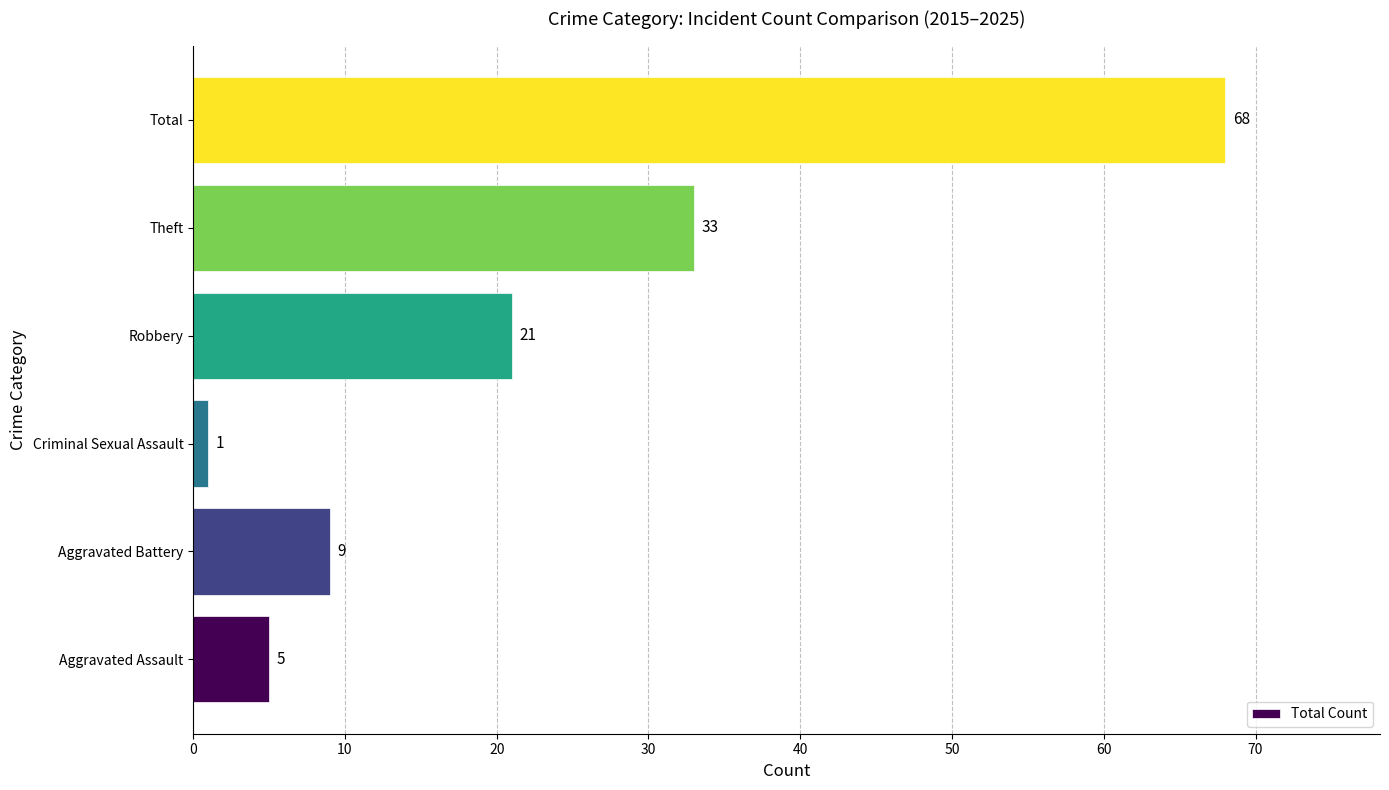

What is the sum of all values?

137